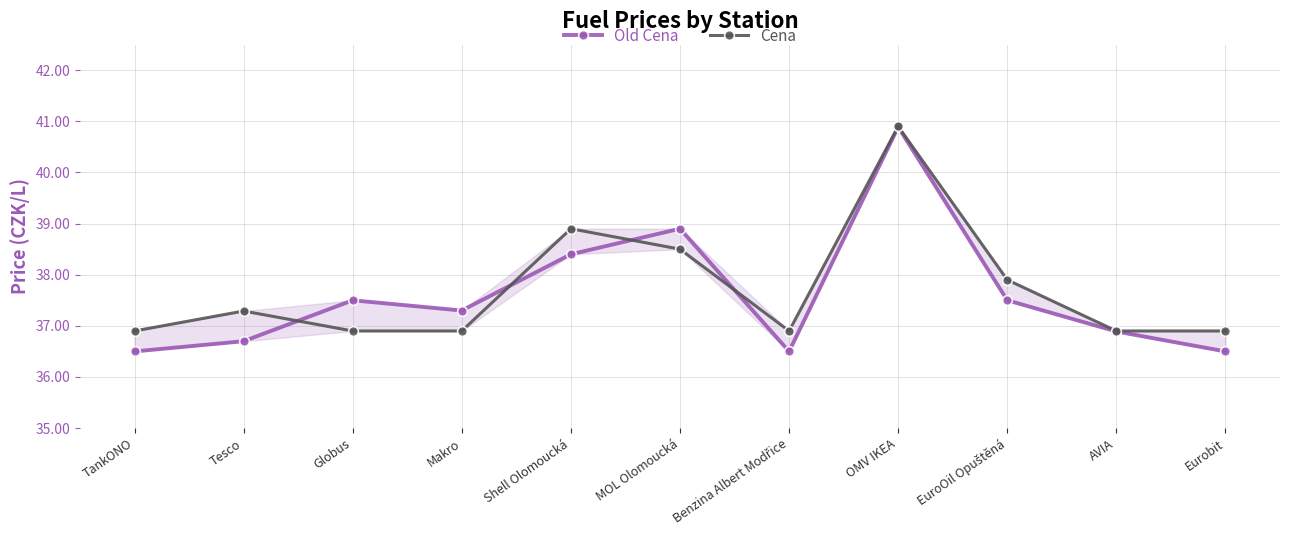

After their last crossing, which series has the higher values: Cena or Old Cena?

Cena